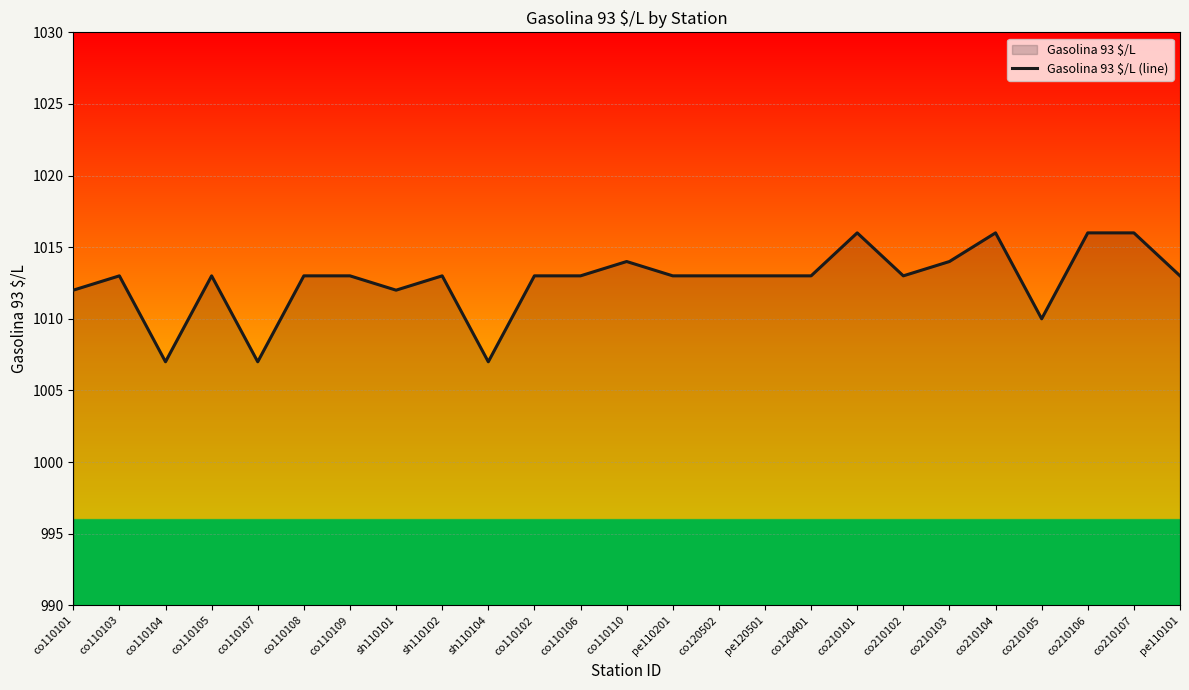

What is the difference between the maximum and minimum values?

9